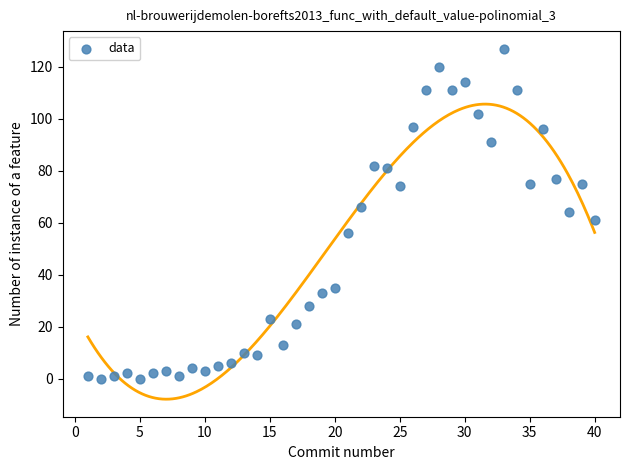

What is the range of X values (max minus min)?

39